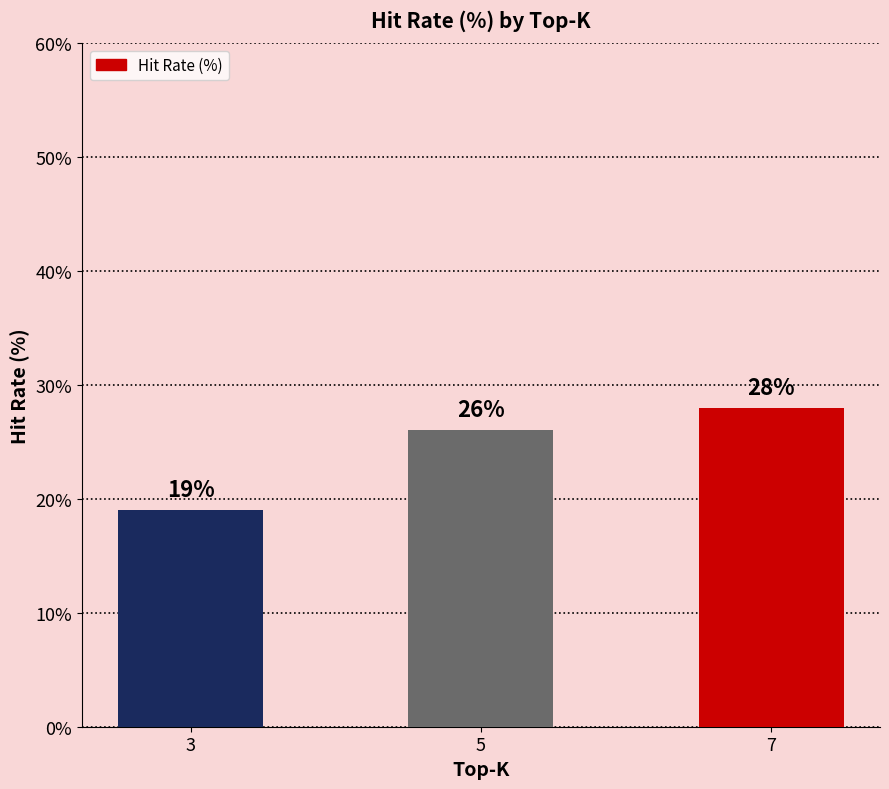

What is the average value?

24